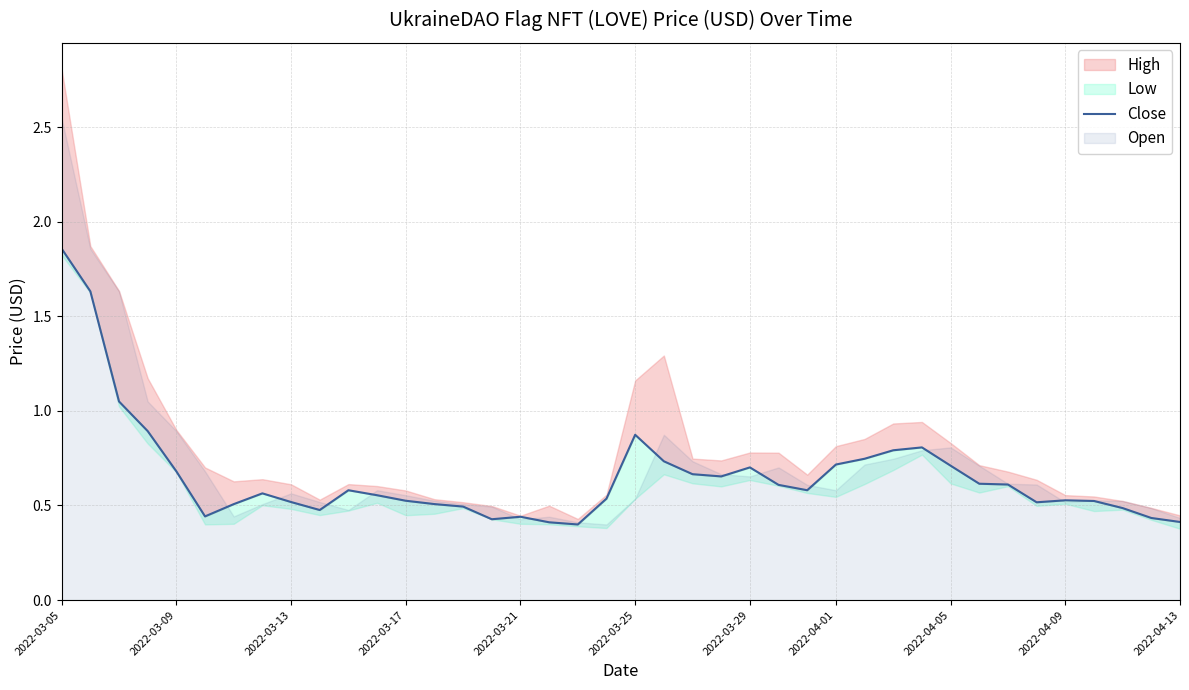

How many interior local valleys (lower than both neighbors) does the data have?

7